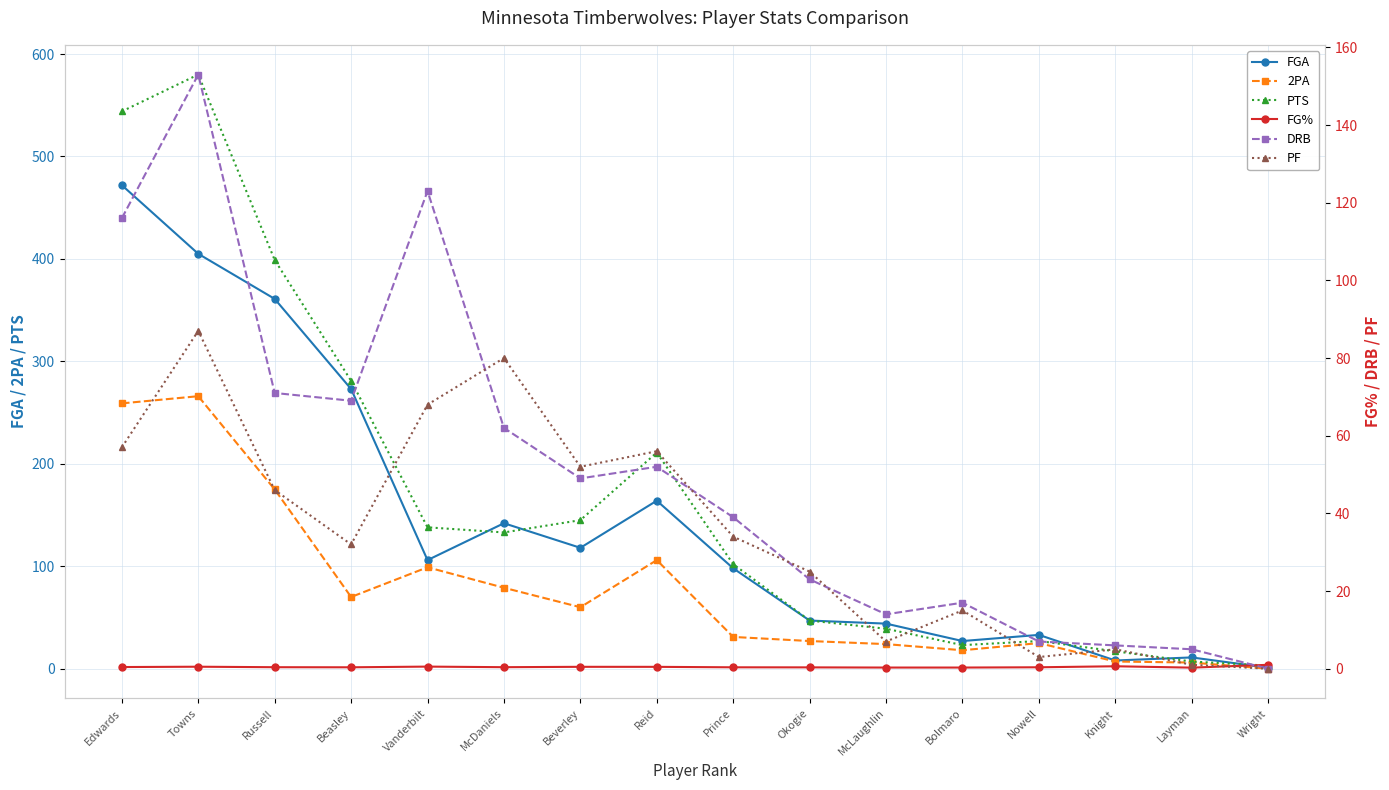

Reading right to left, extract all data points from this chart.

FGA: 1.0	11.0	8.0	33.0	27.0	44.0	47.0	98.0	164.0	118.0	142.0	106.0	273.0	361.0	405.0	472.0
2PA: 0.0	6.0	7.0	25.0	18.0	24.0	27.0	31.0	106.0	60.0	79.0	99.0	70.0	175.0	266.0	259.0
PTS: 3.0	7.0	17.0	27.0	23.0	39.0	47.0	102.0	211.0	145.0	133.0	138.0	281.0	399.0	580.0	544.0
FG%: 1.0	0.3	0.6	0.4	0.3	0.3	0.3	0.4	0.5	0.5	0.4	0.5	0.4	0.4	0.5	0.4
DRB: 0.0	5.0	6.0	7.0	17.0	14.0	23.0	39.0	52.0	49.0	62.0	123.0	69.0	71.0	153.0	116.0
PF: 0.0	1.0	5.0	3.0	15.0	7.0	25.0	34.0	56.0	52.0	80.0	68.0	32.0	46.0	87.0	57.0